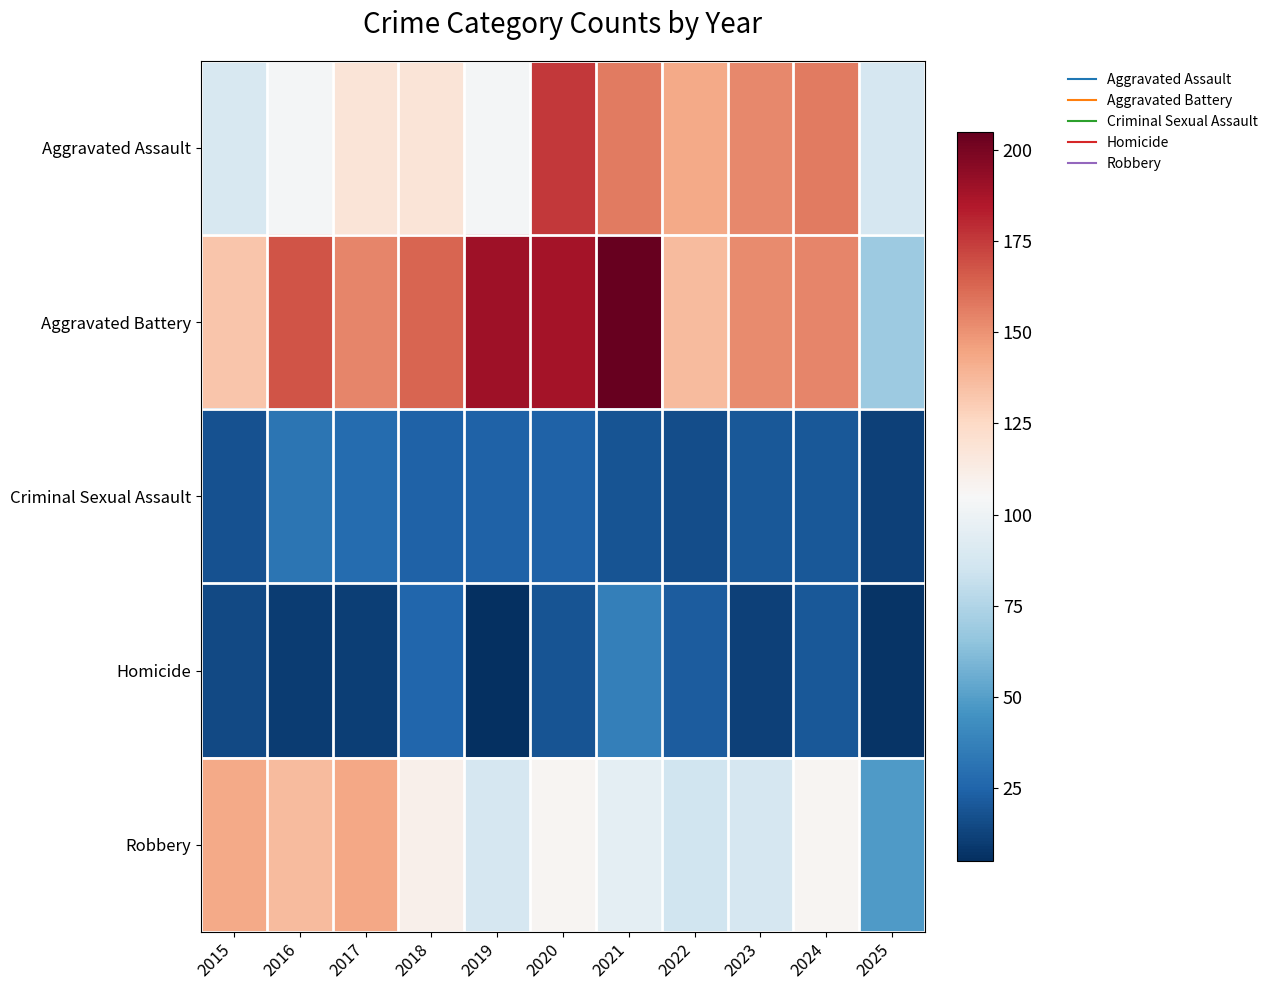

How many series are shown in this chart?

5